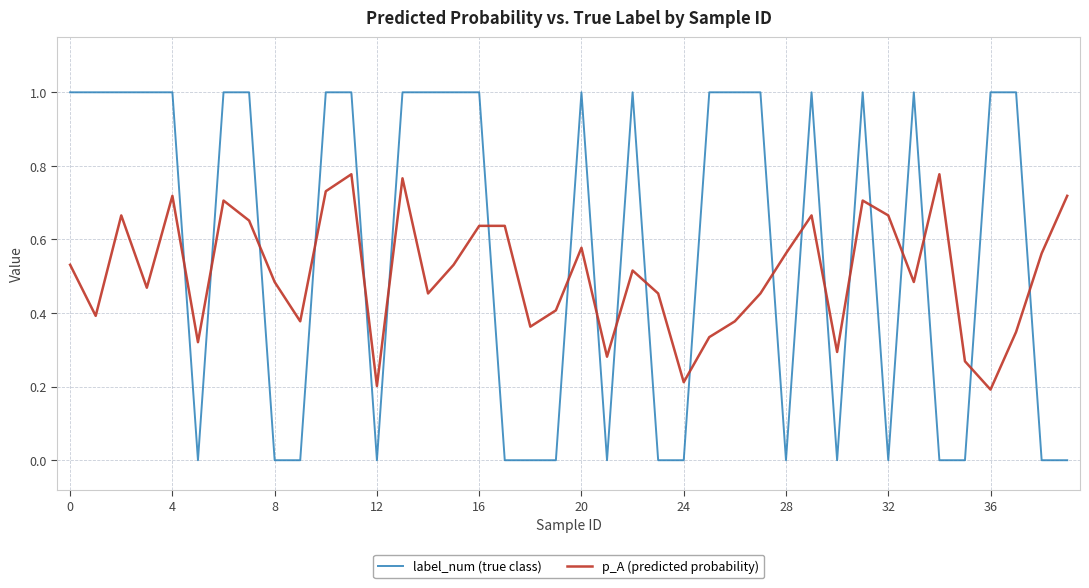

Which series has the largest total across all categories?

label_num (true class)